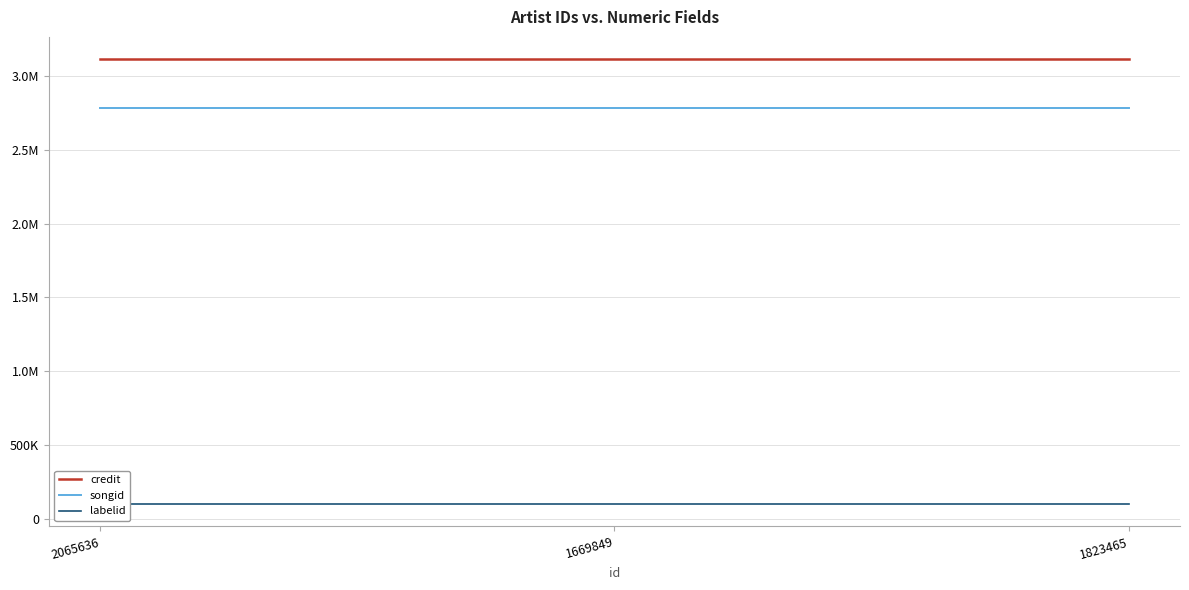

Reading right to left, list all the values displayed in this chart.

credit: 3113701	3113701	3113701
songid: 2780971	2780971	2780971
labelid: 98445	98445	98445